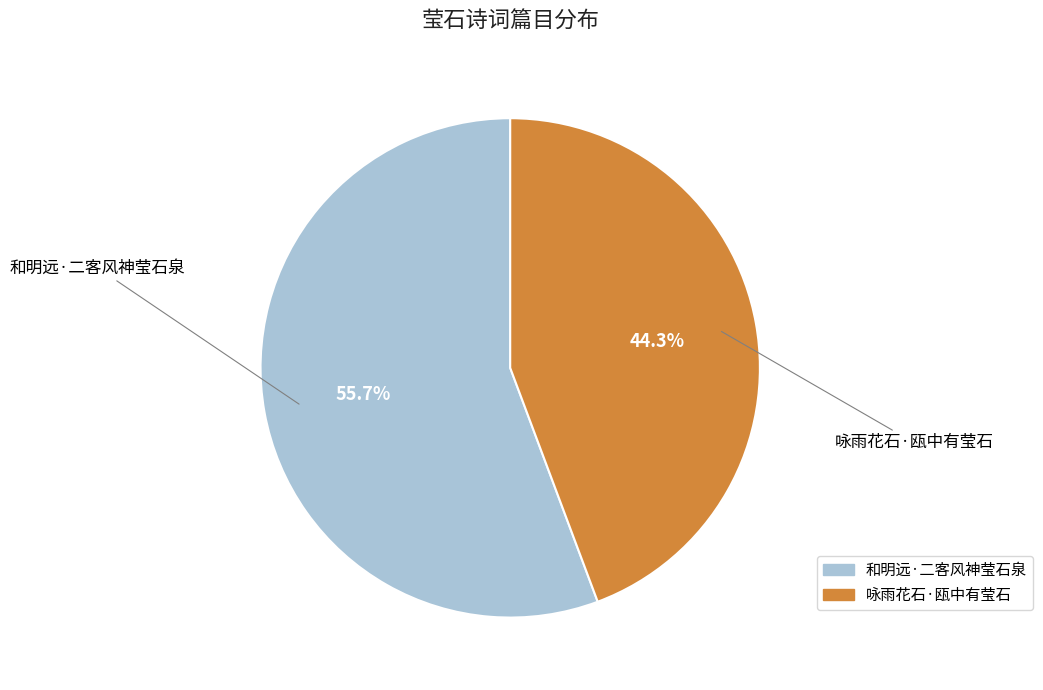

How many slices are in this pie chart?

2